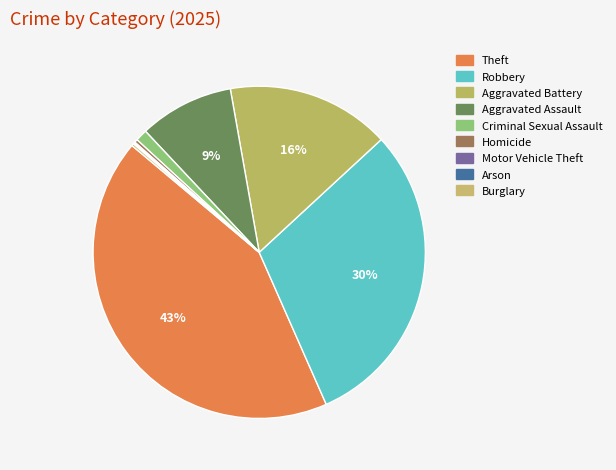

Does Aggravated Battery represent more than half of the total?

No